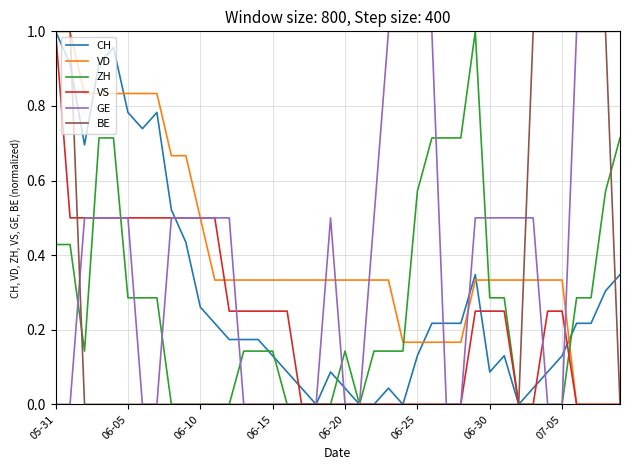

What is the difference between the maximum and second lowest values in the VD series?

1.0